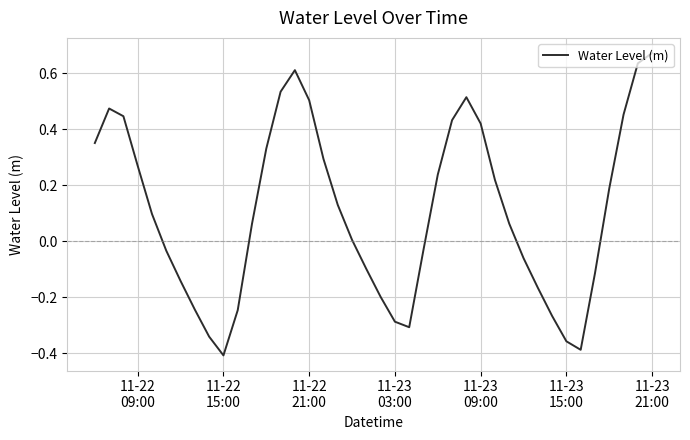

What is the difference between the maximum and minimum values?

1.1